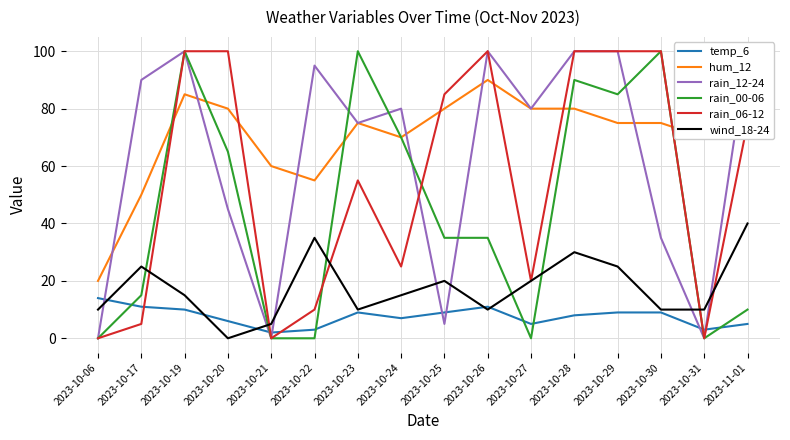

Is the value of rain_06-12 at 2023-10-28 greater than the value of wind_18-24 at 2023-10-20?

Yes